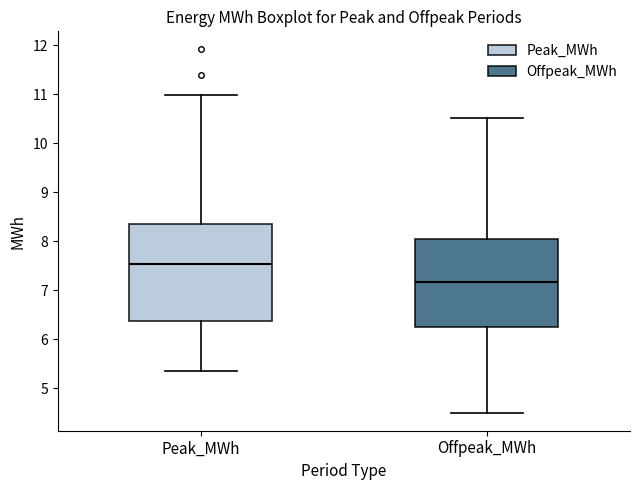

Where does the lower whisker of the box for Peak_MWh end on the y-axis? The values are not printed on the chart, so give them approximately, as read against the axis.

5.3